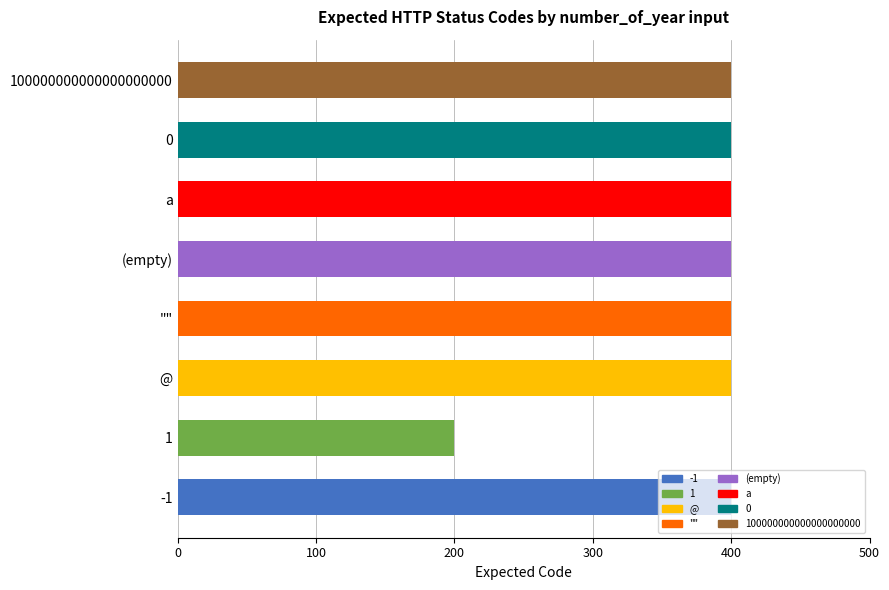

What is the sum of the values at @ and -1?

800